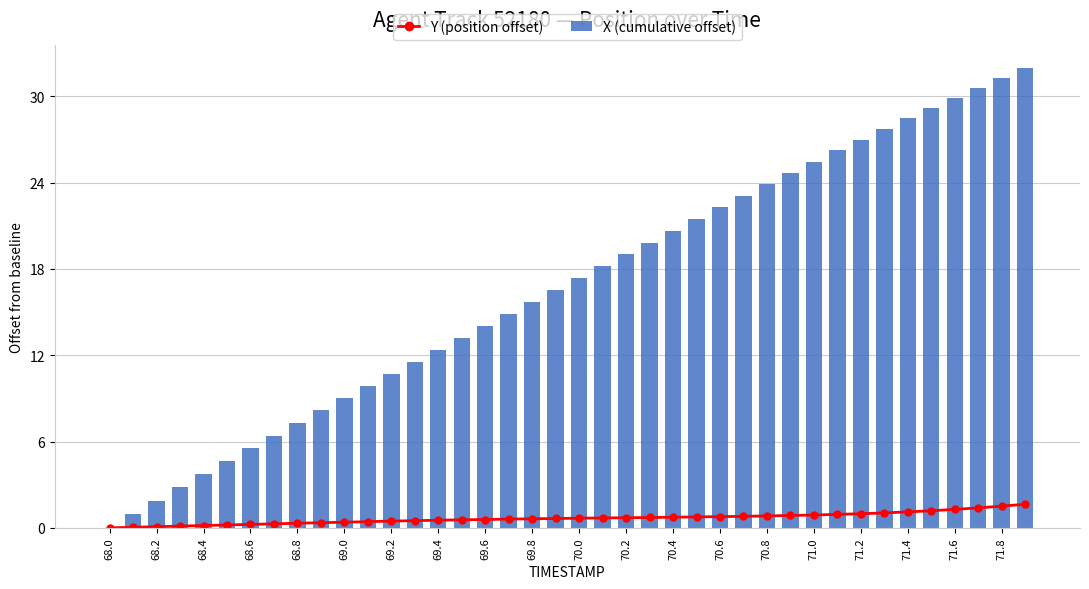

What is the sum of all X (cumulative offset) values?

667.7